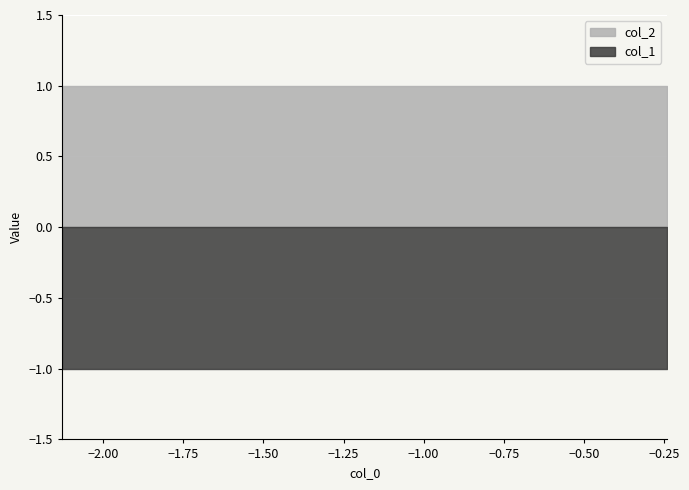

Between 5 and 7, which series saw the biggest shift?

col_1